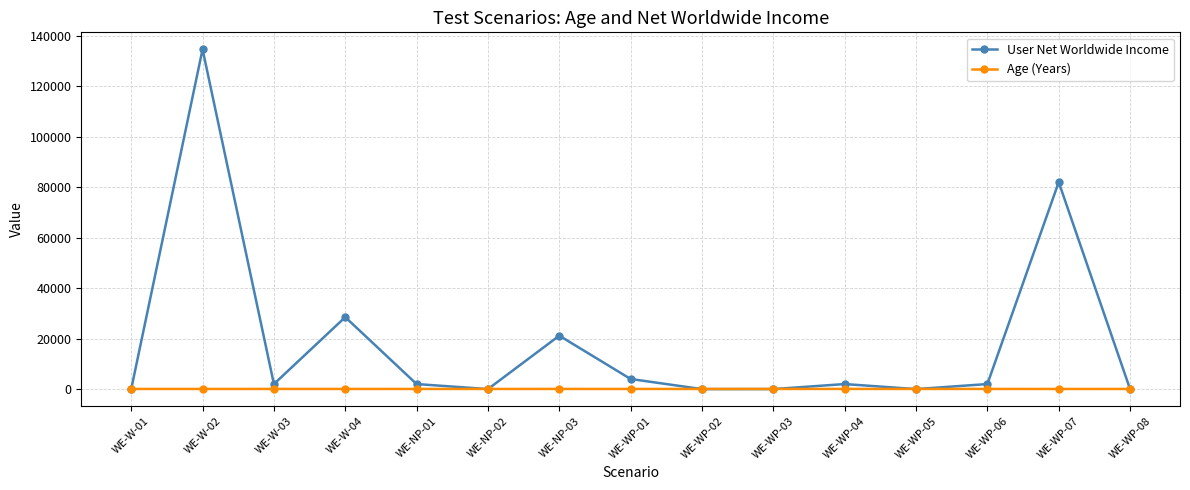

Rank the series by their maximum value, from lowest to highest.

Age (Years), User Net Worldwide Income